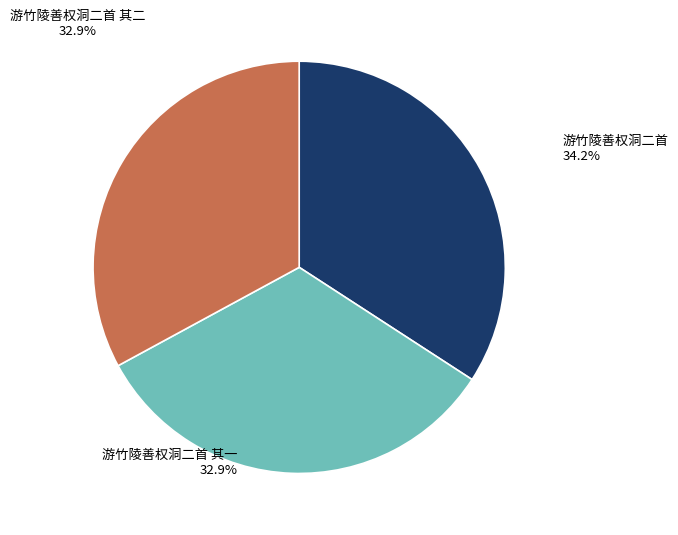

Which category has the biggest portion of the pie?

游竹陵善权洞二首